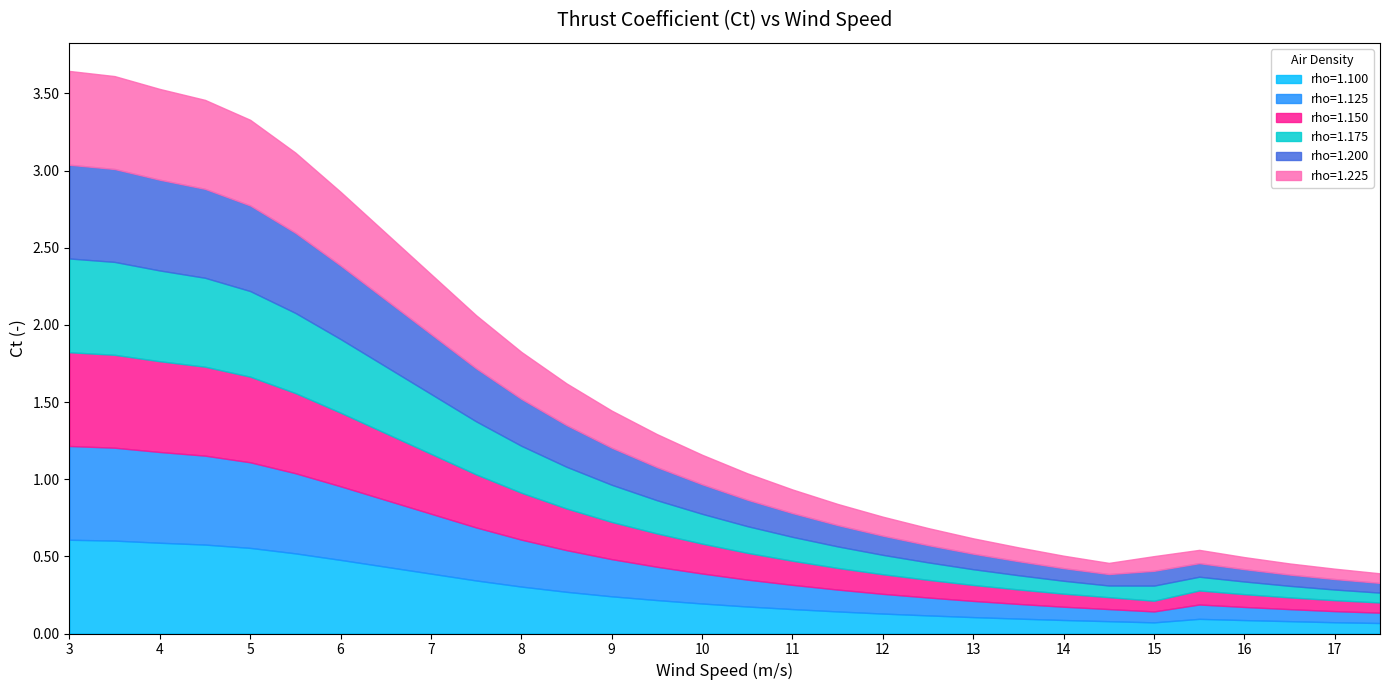

What is the value of the rho=1.125 point at the 14th from the left?

0.2